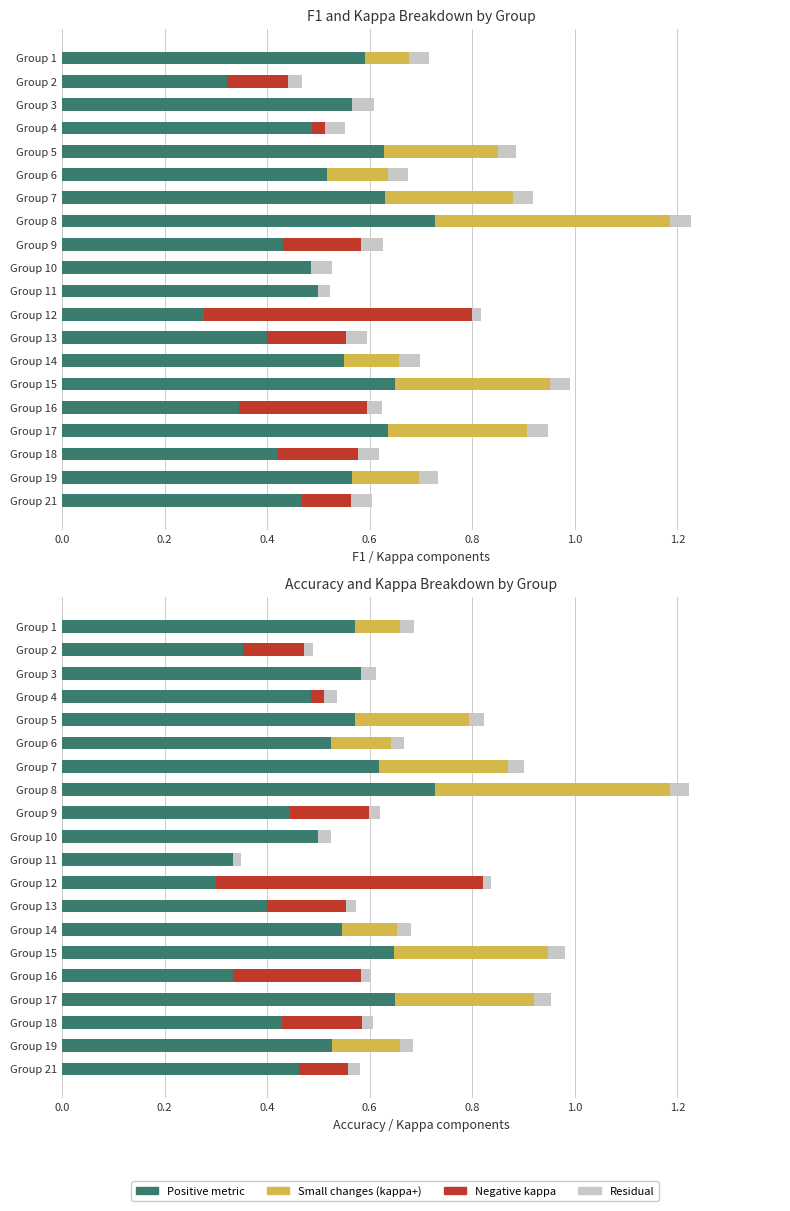

What is the average value of the Accuracy series?

0.5